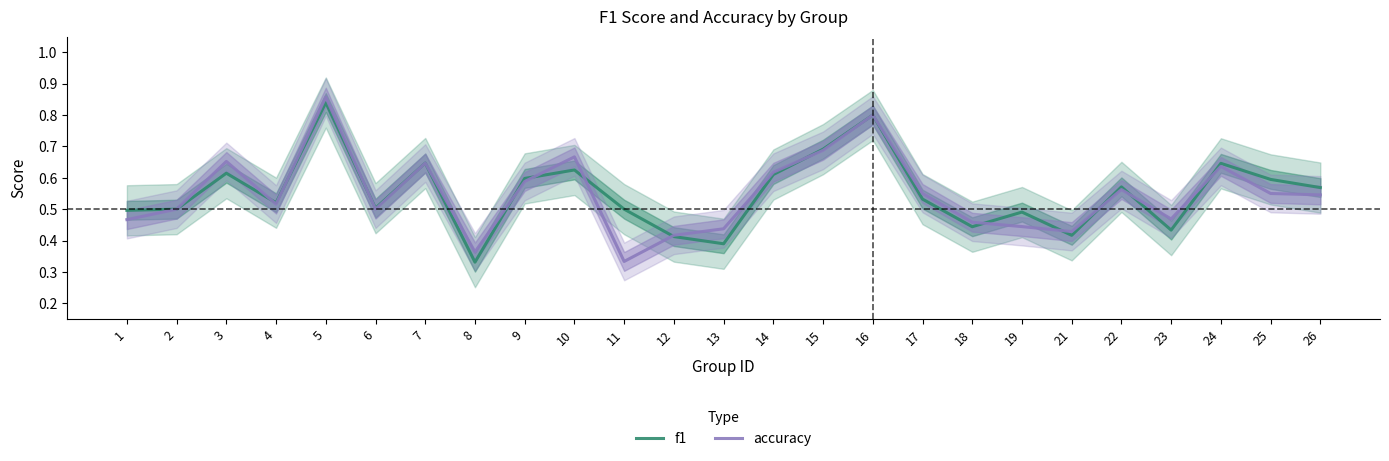

List the series in order of their peak value, highest first.

accuracy, f1